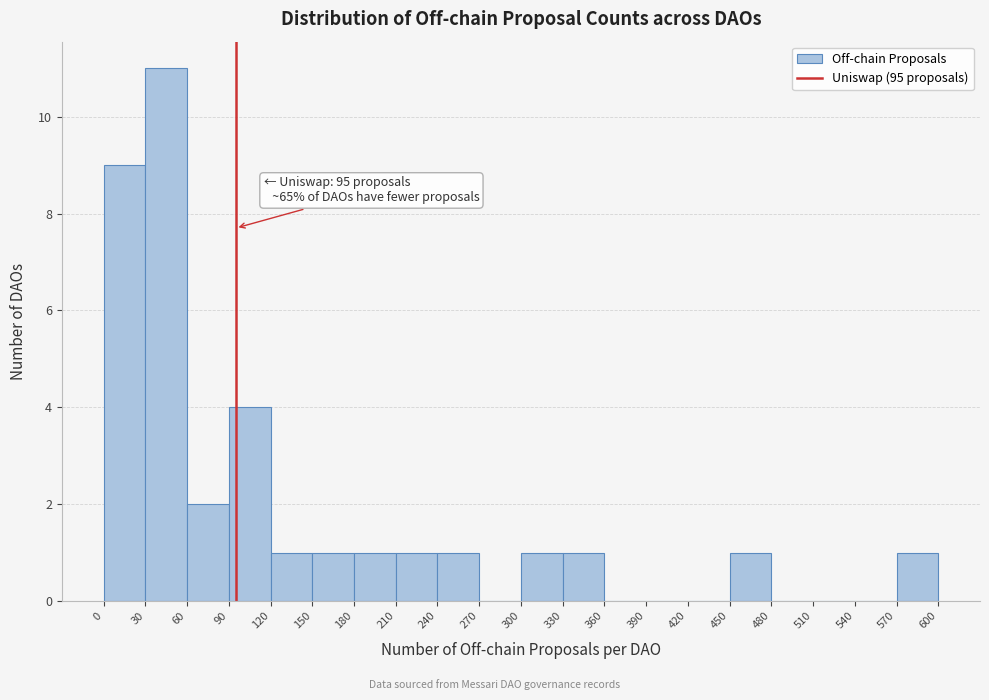

Over which range of the x-axis is the bar tallest?

30 to 60